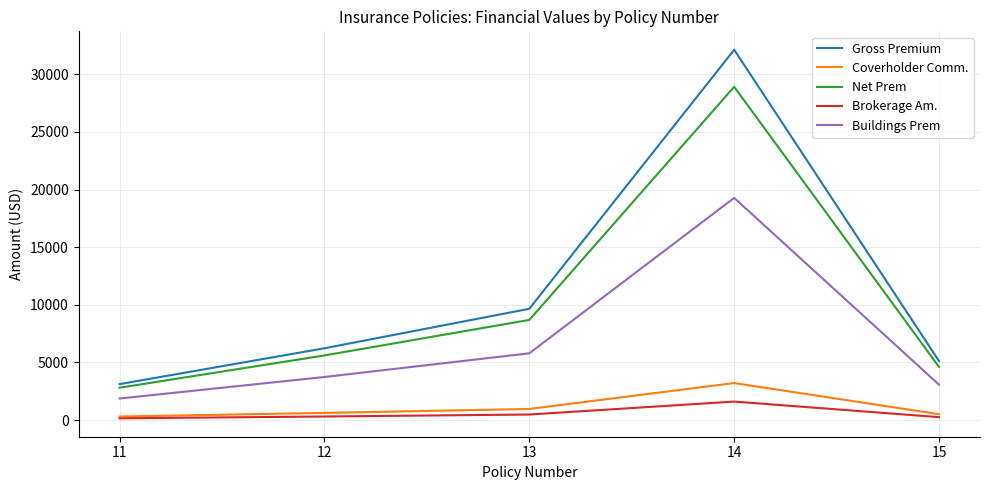

True or false: Brokerage Am. and Net Prem intersect in this chart.

False